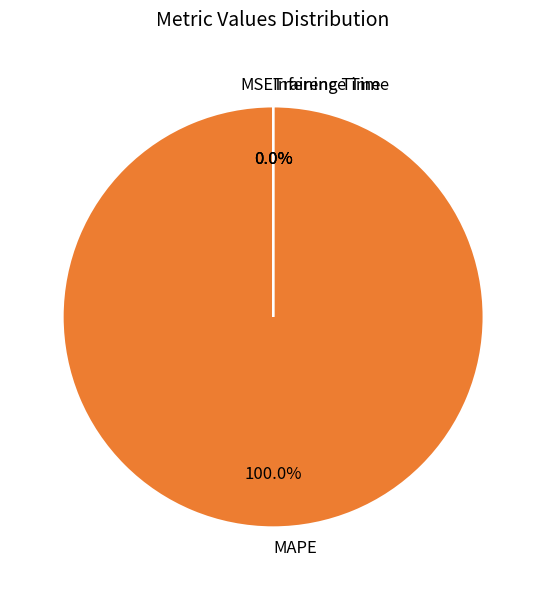

The Inference Time slice represents 0% of the pie. True or false?

True